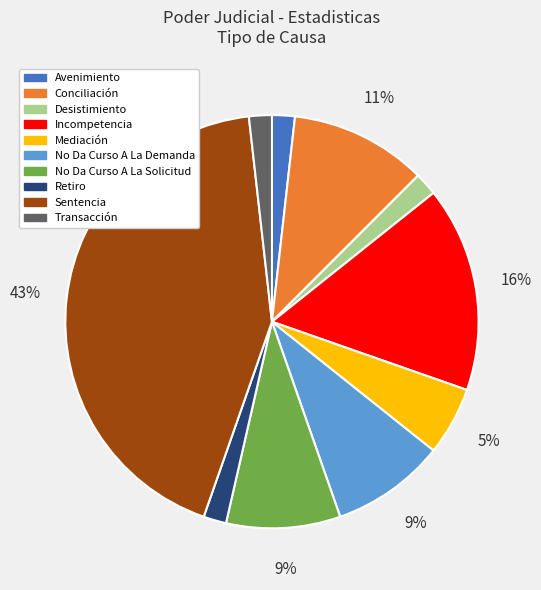

To the nearest percent, what is the difference between the largest and smallest slice percentages?

41%